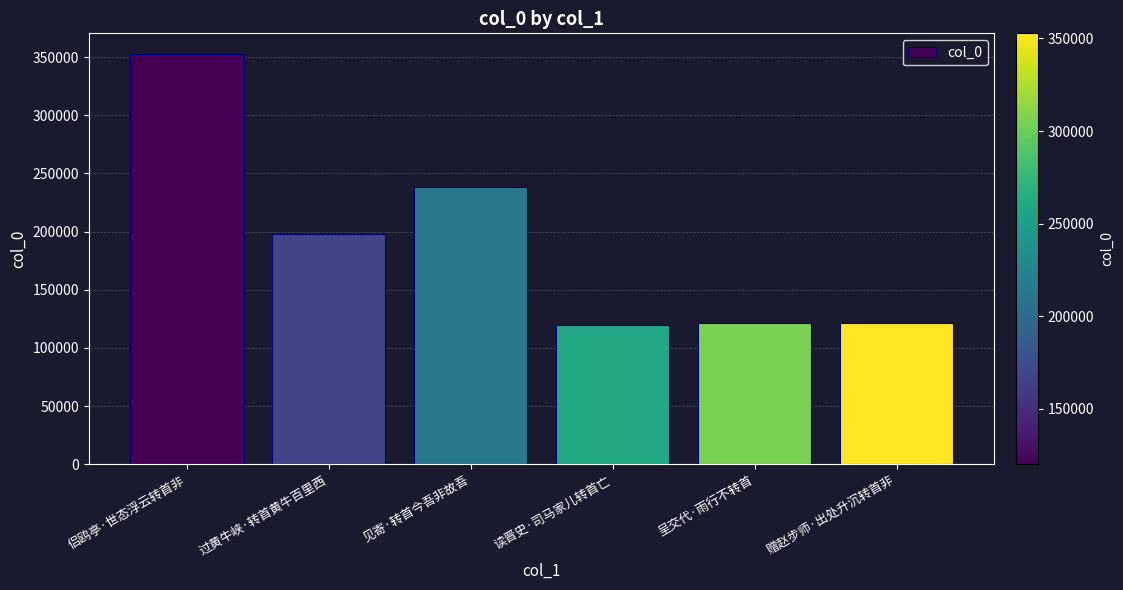

Between 见寄·转首今吾非故吾 and 过黄牛峡·转首黄牛百里西, which is larger?

见寄·转首今吾非故吾